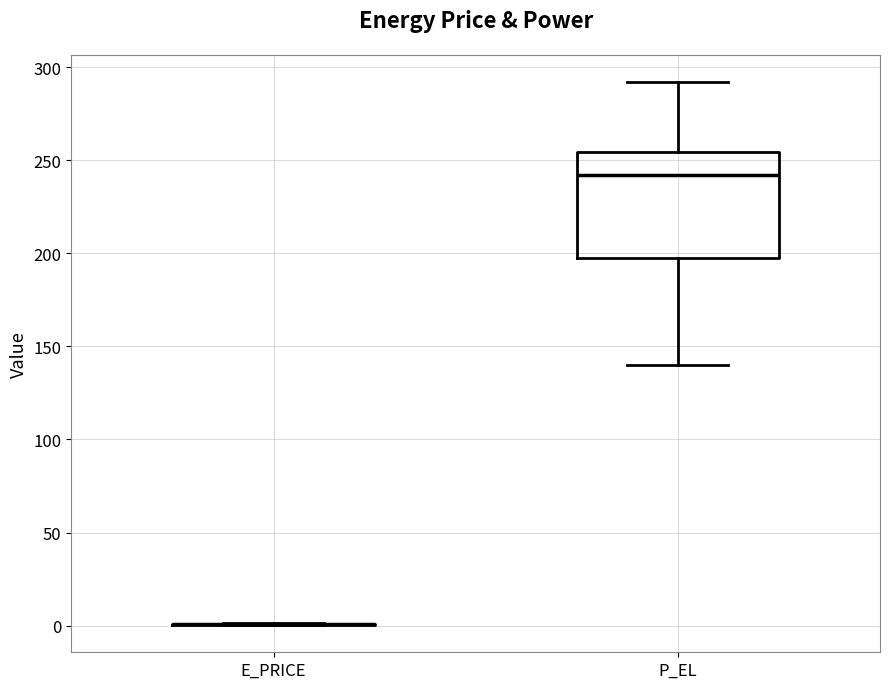

Where is the upper edge of the box for P_EL on the y-axis? The values are not printed on the chart, so give them approximately, as read against the axis.

255